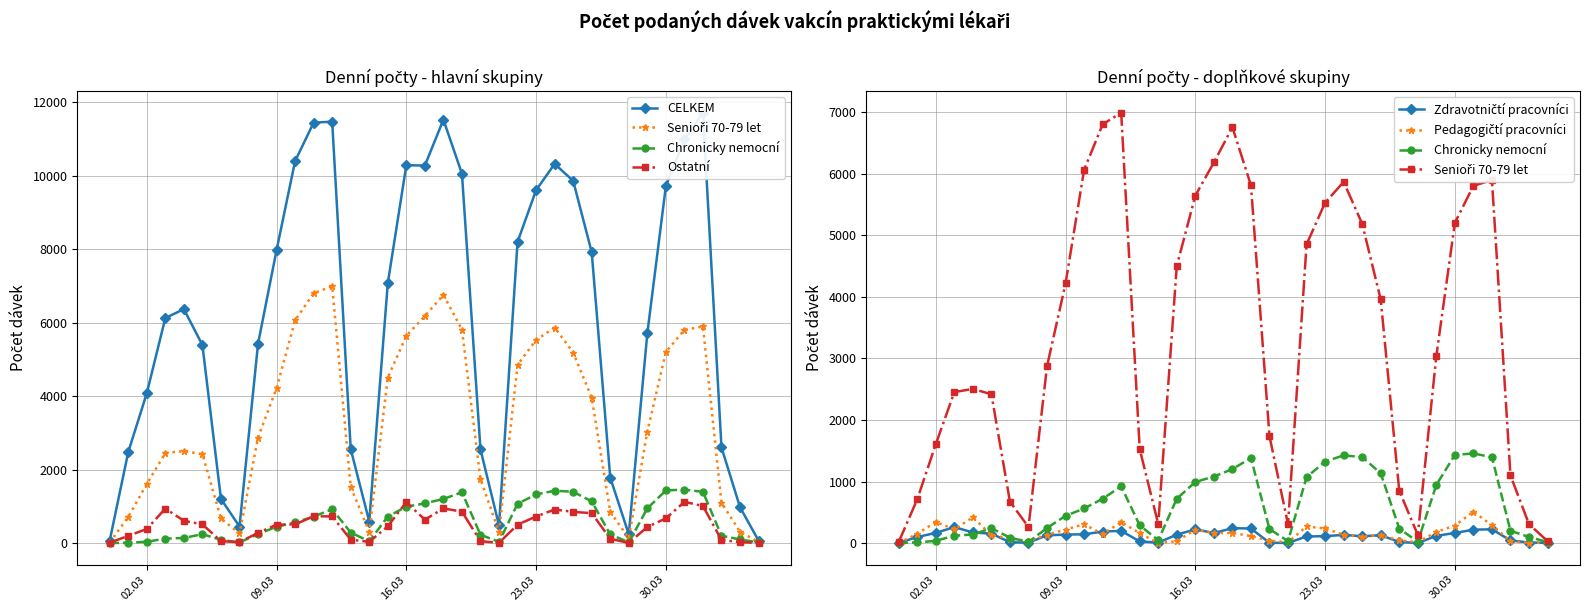

What is the average value of the CELKEM series?

6057